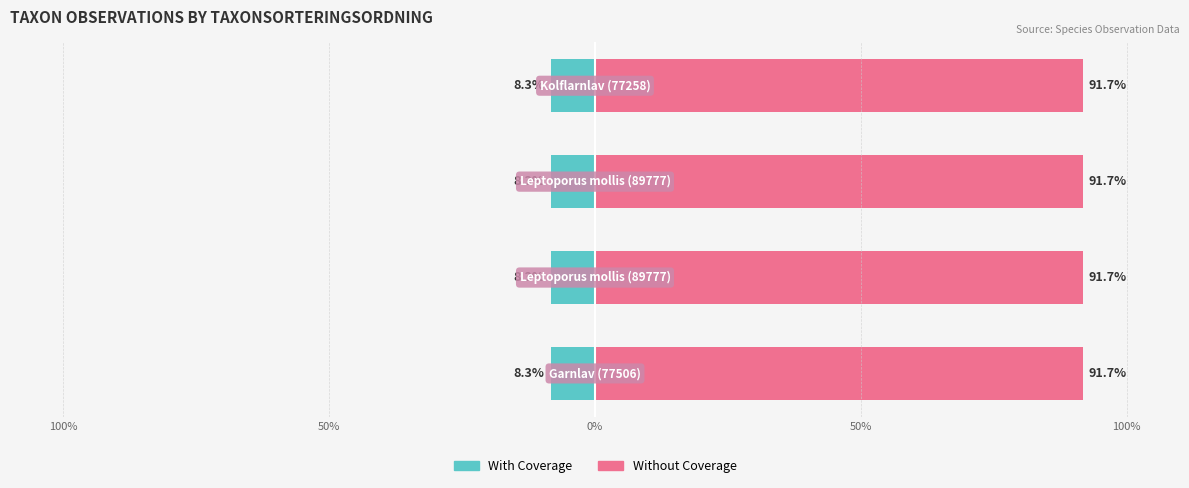

Rank the series at 50% from highest to lowest value.

Without Coverage, With Coverage